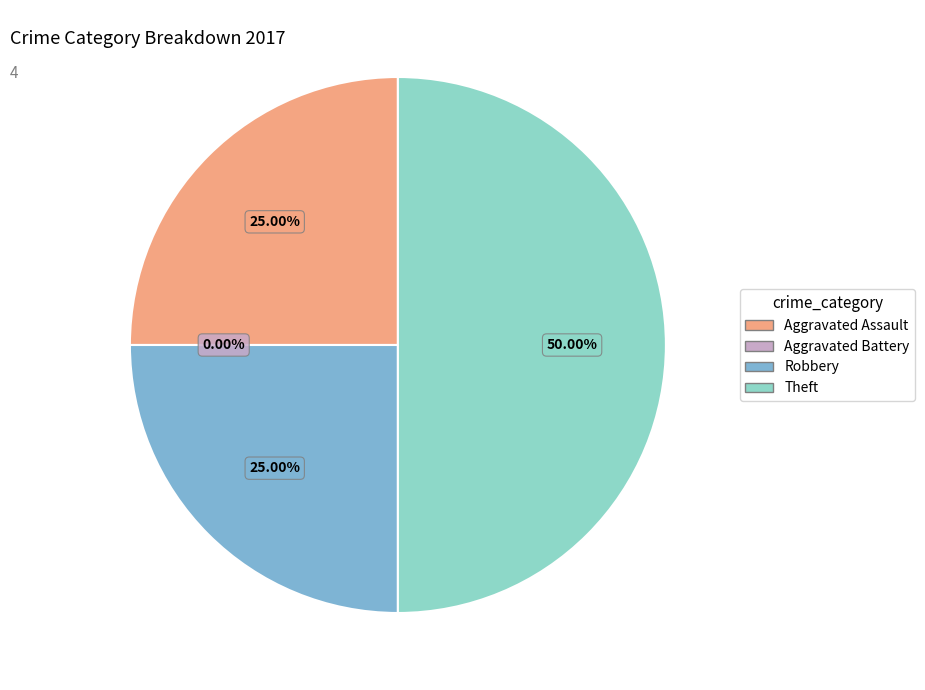

Approximately how many times larger is the value at Aggravated Assault compared to Robbery?

1.0